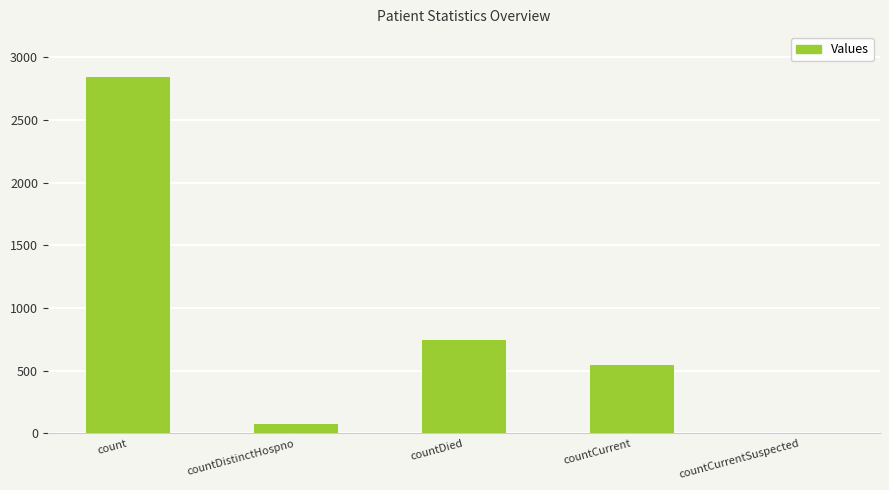

Where is the data nearest to the value 1419?

countDied